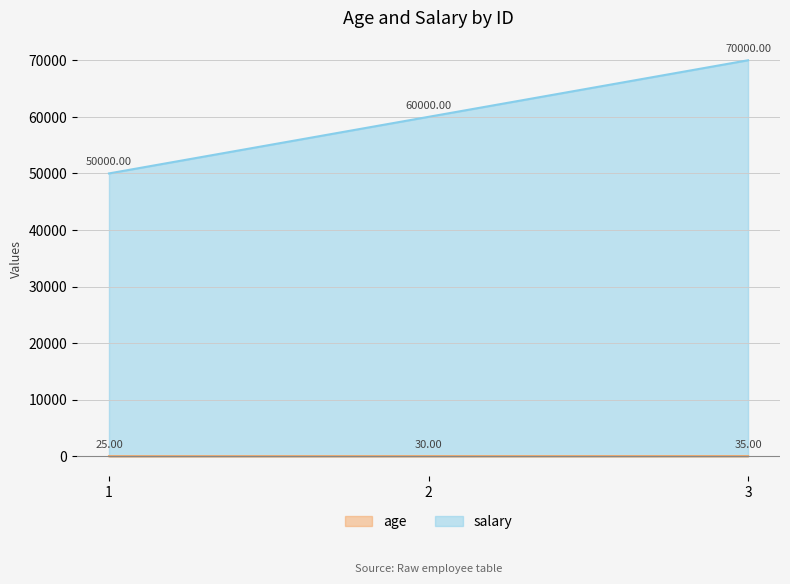

Count the age values in the range 25 to 35.

3